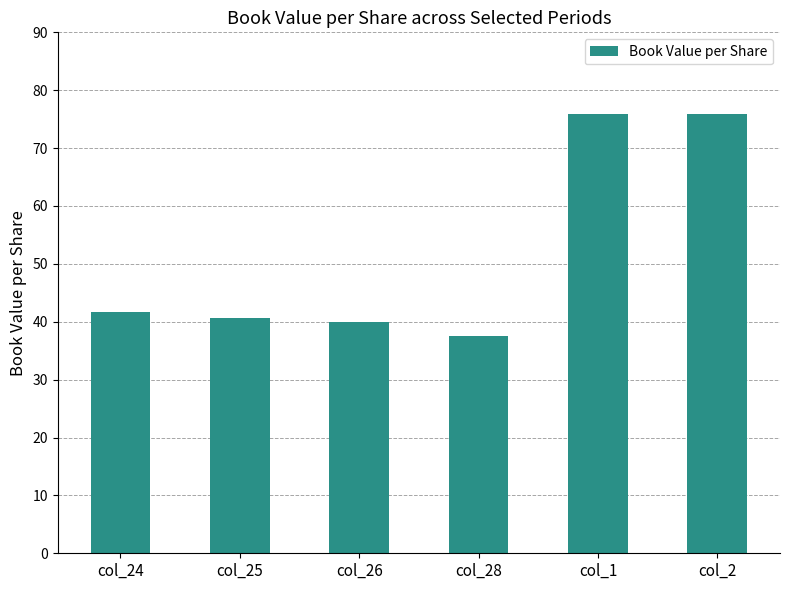

What is the average value?

51.9